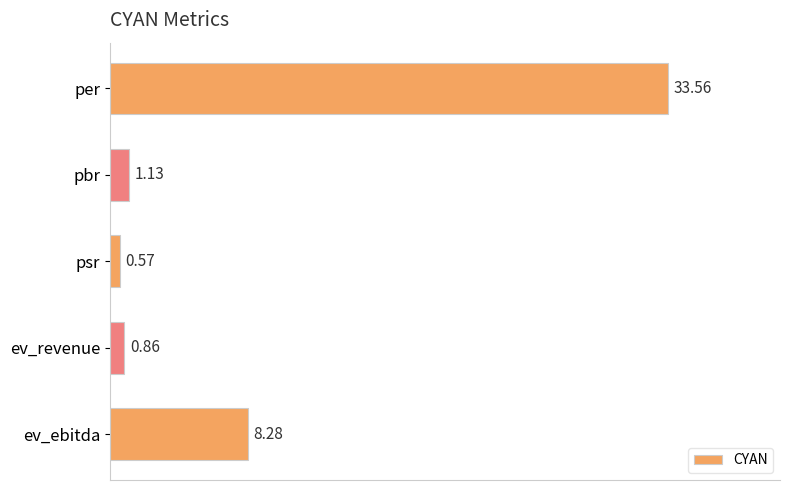

Rank the categories by value from lowest to highest.

psr, ev_revenue, pbr, ev_ebitda, per